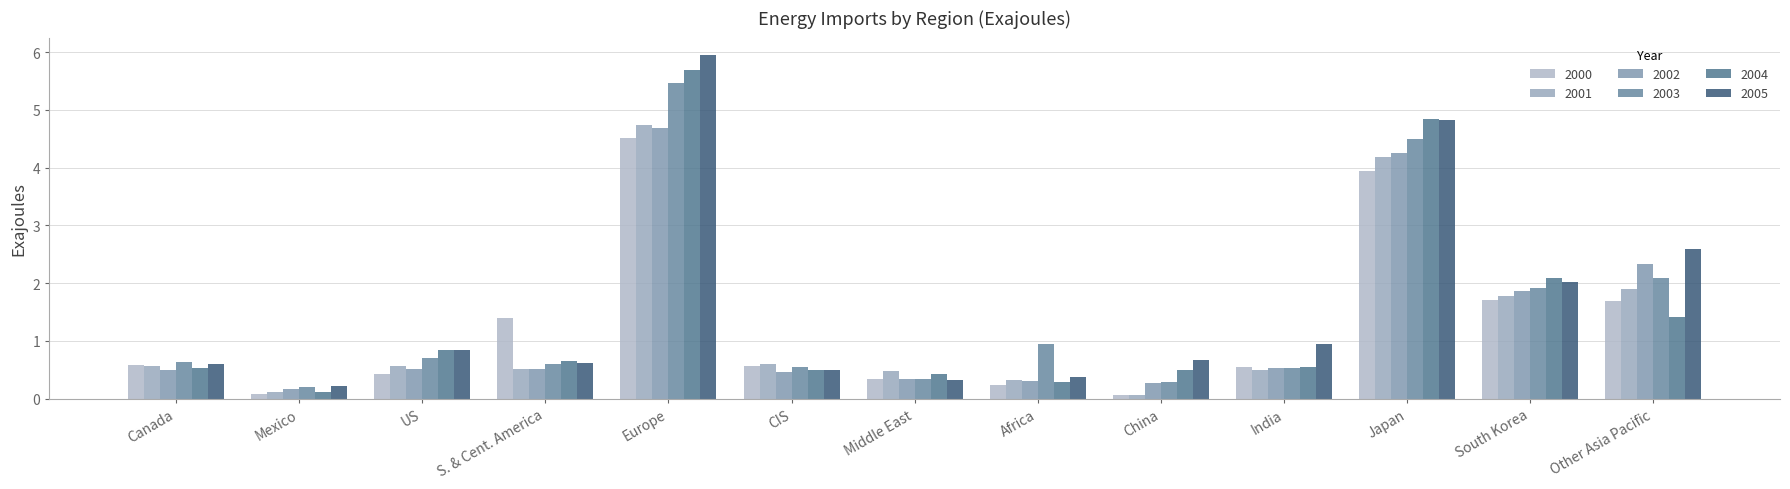

Between Mexico and Japan, which series saw the biggest shift?

2004